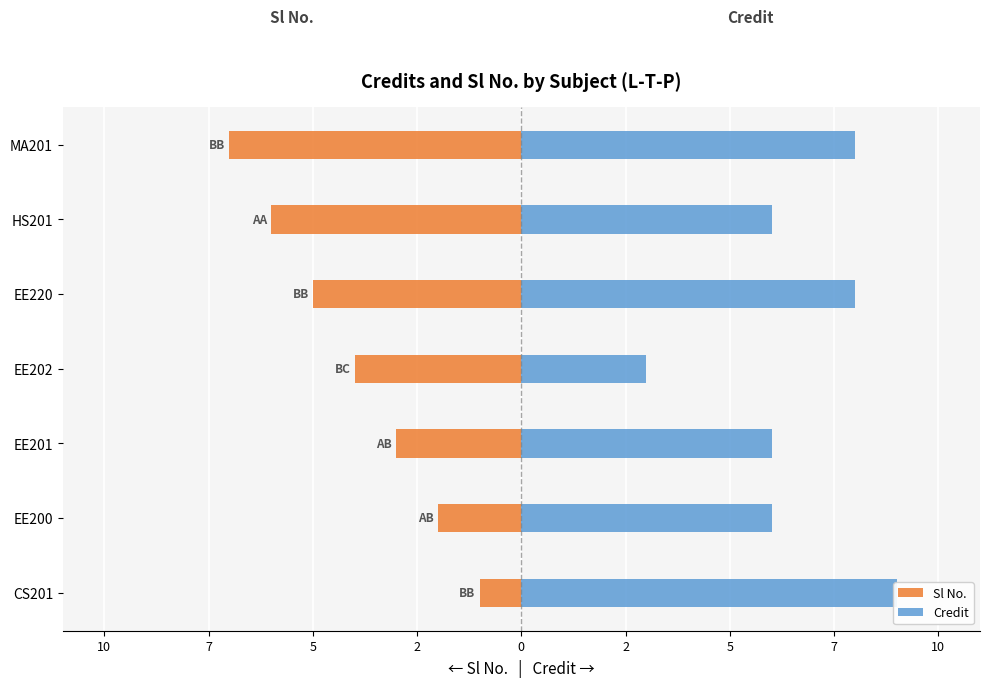

Rank the series by their average value, from highest to lowest.

Credit, Sl No.